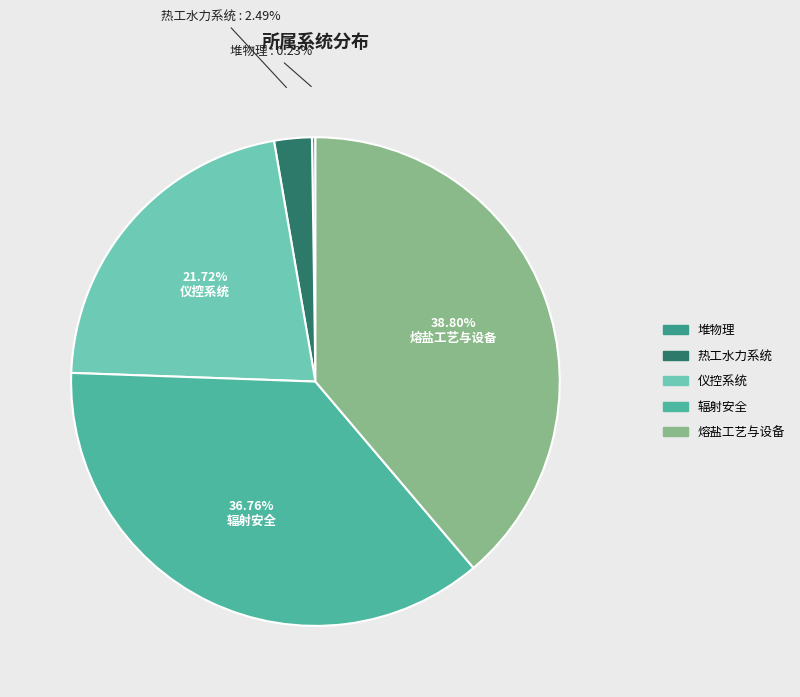

Does 熔盐工艺与设备 account for over 50% of the chart?

No